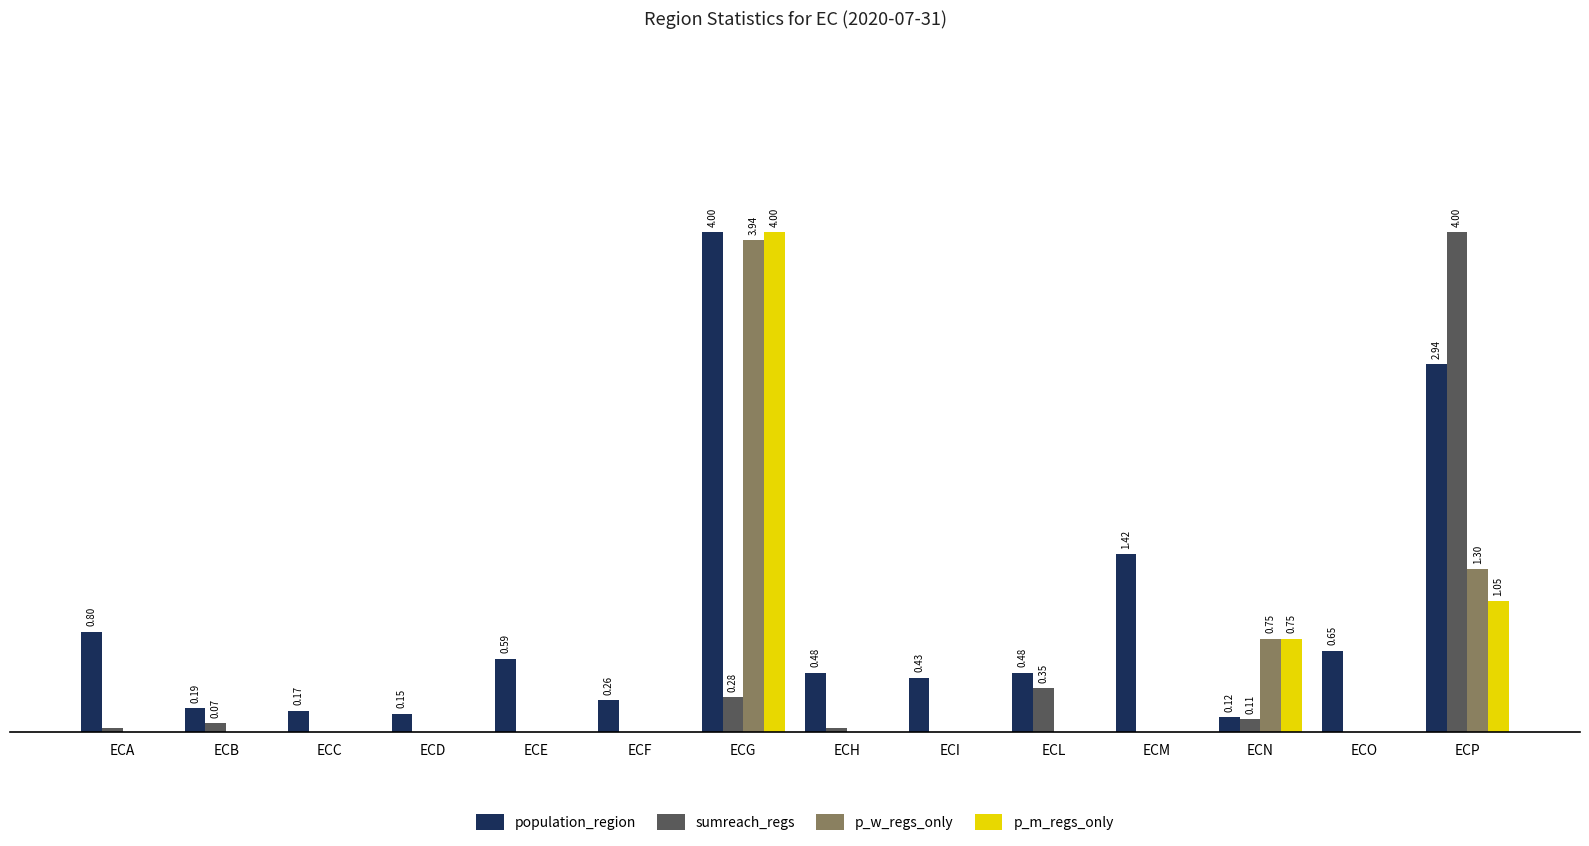

What is the sum of all p_m_regs_only values?

5.8